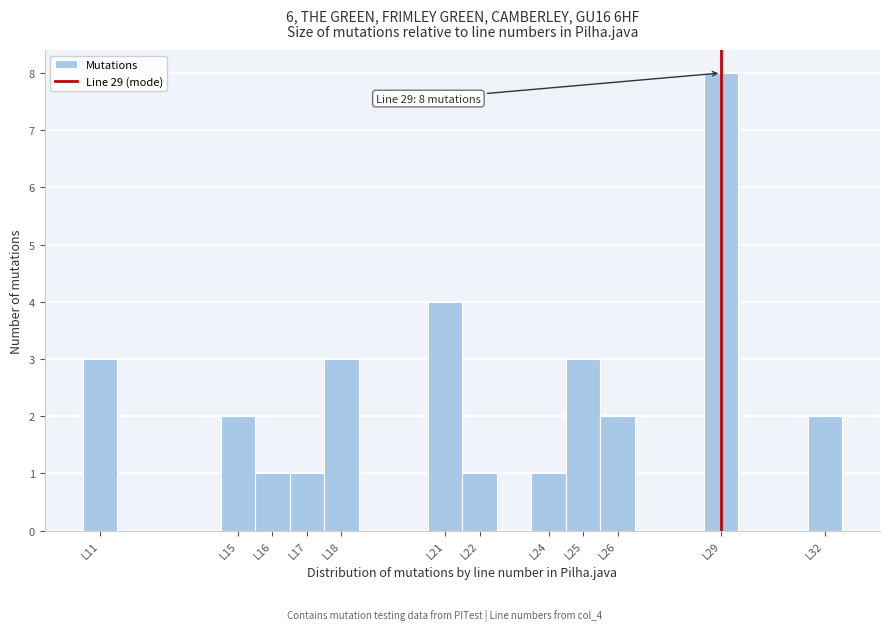

Which range on the x-axis has the tallest bar?

28.5 to 29.5